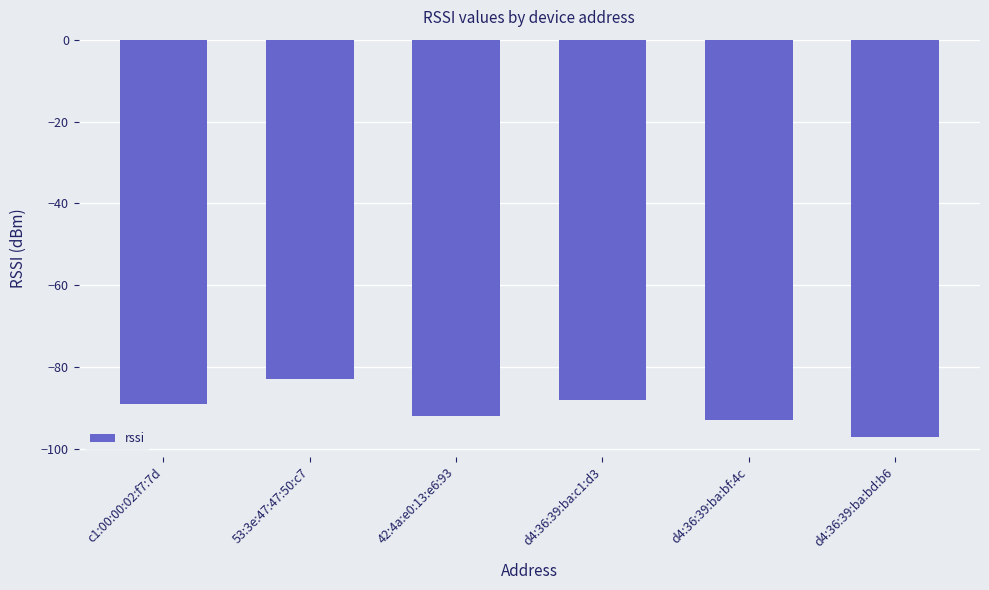

Rank the categories by value from lowest to highest.

d4:36:39:ba:bd:b6, d4:36:39:ba:bf:4c, 42:4a:e0:13:e6:93, c1:00:00:02:f7:7d, d4:36:39:ba:c1:d3, 53:3e:47:47:50:c7